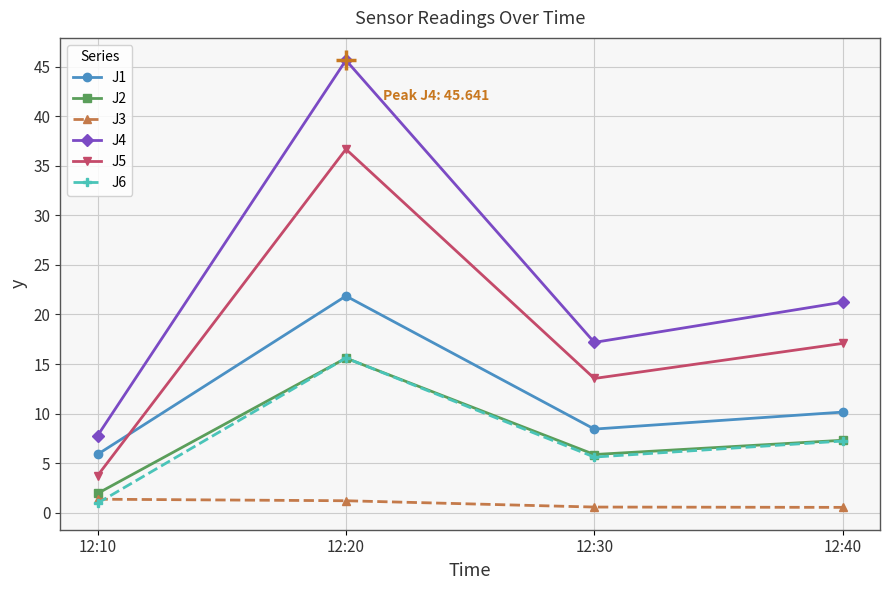

Count the number of data series in this chart.

6